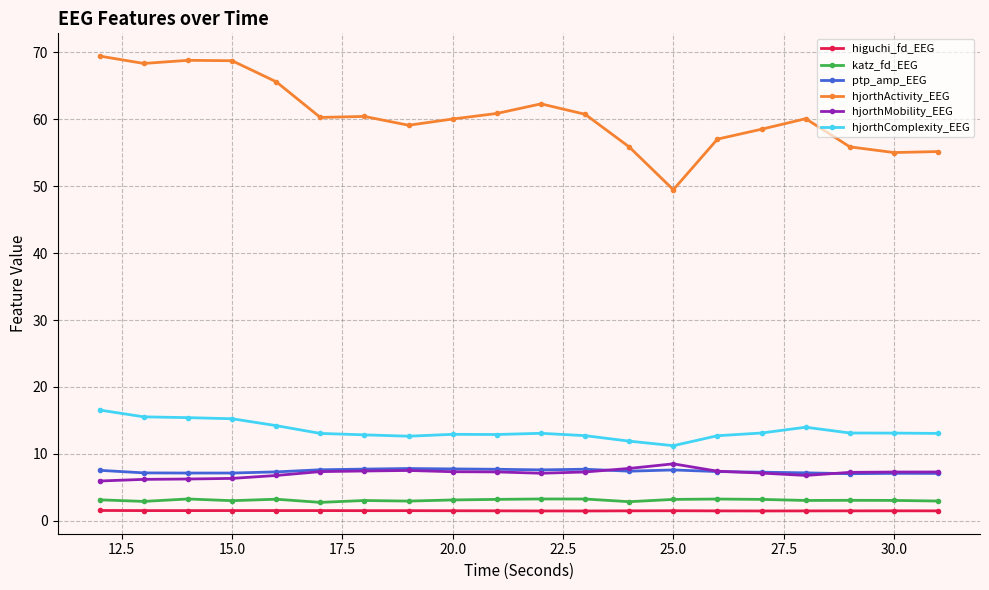

True or false: ptp_amp_EEG and hjorthActivity_EEG cross at least once.

False